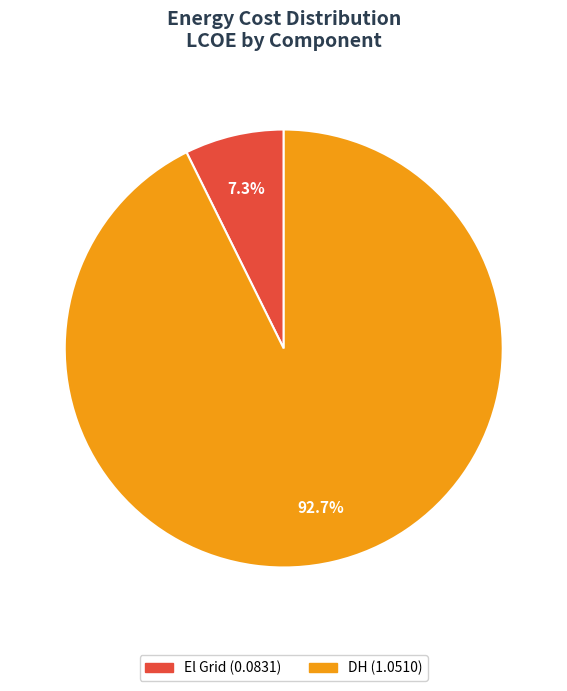

Does any single category account for the majority?

Yes